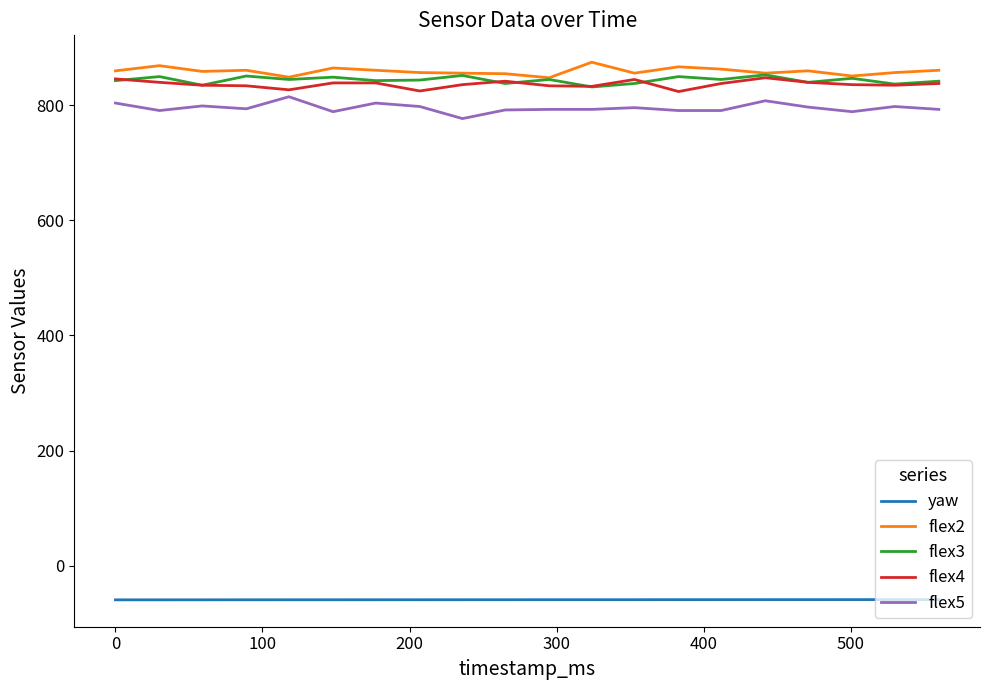

True or false: yaw and flex5 intersect in this chart.

False